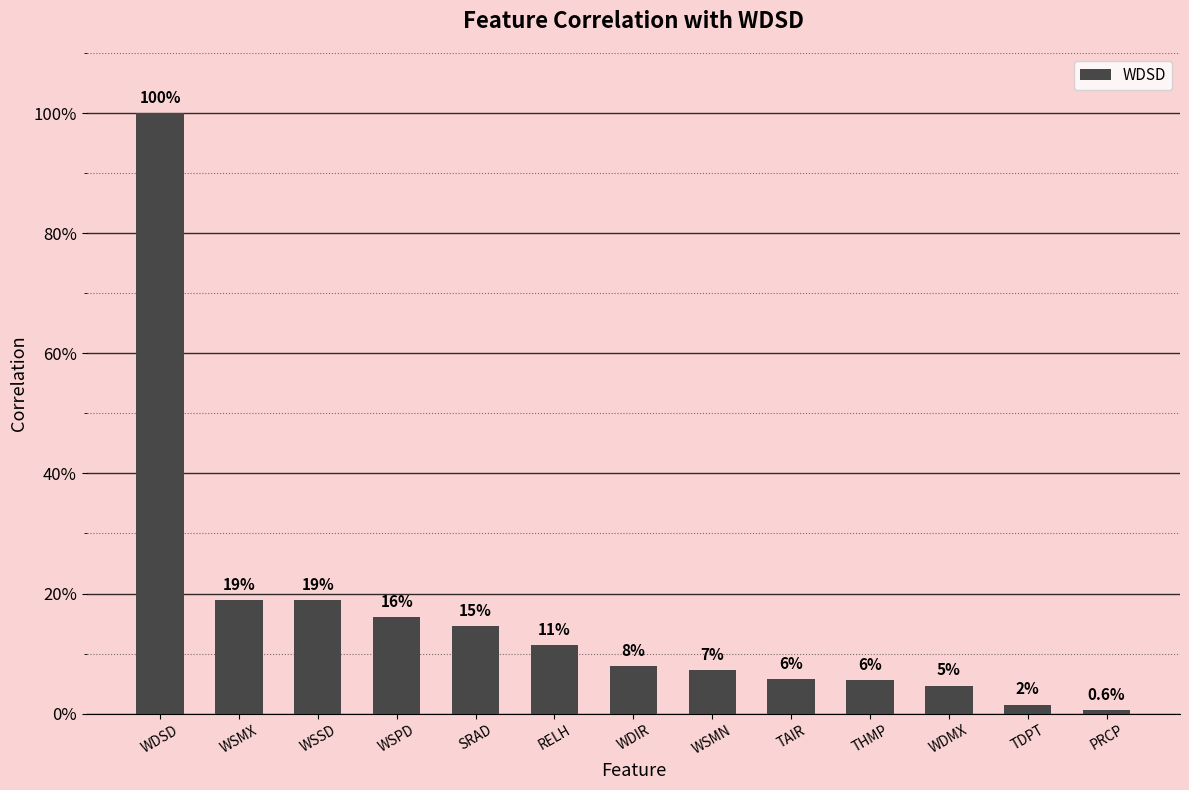

What is the label of the 3rd bar from the left?

WSSD